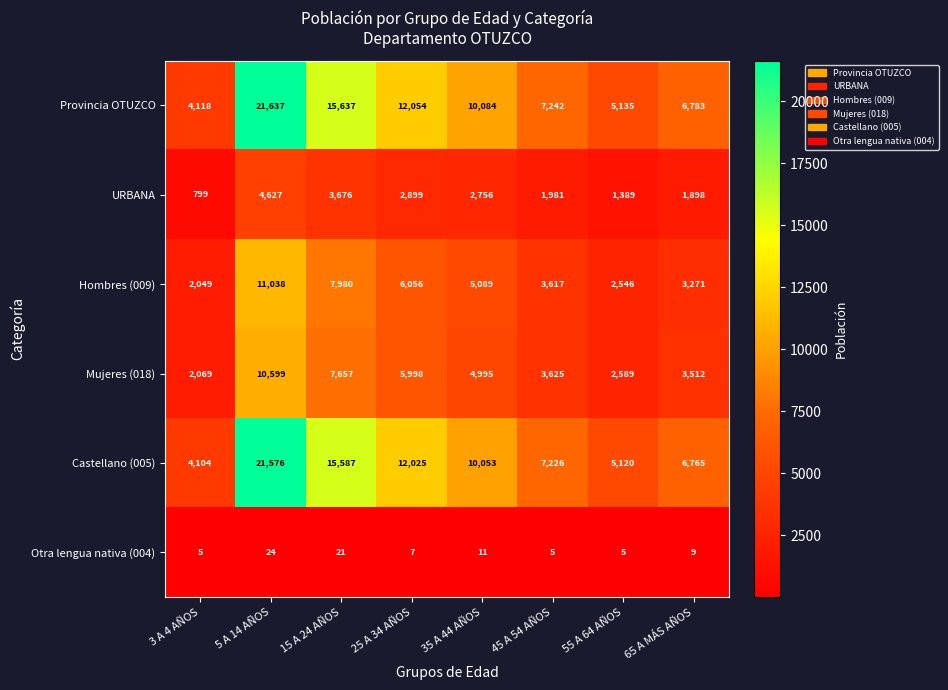

Where is Mujeres (018) nearest to the value 6334?

25 A 34 AÑOS